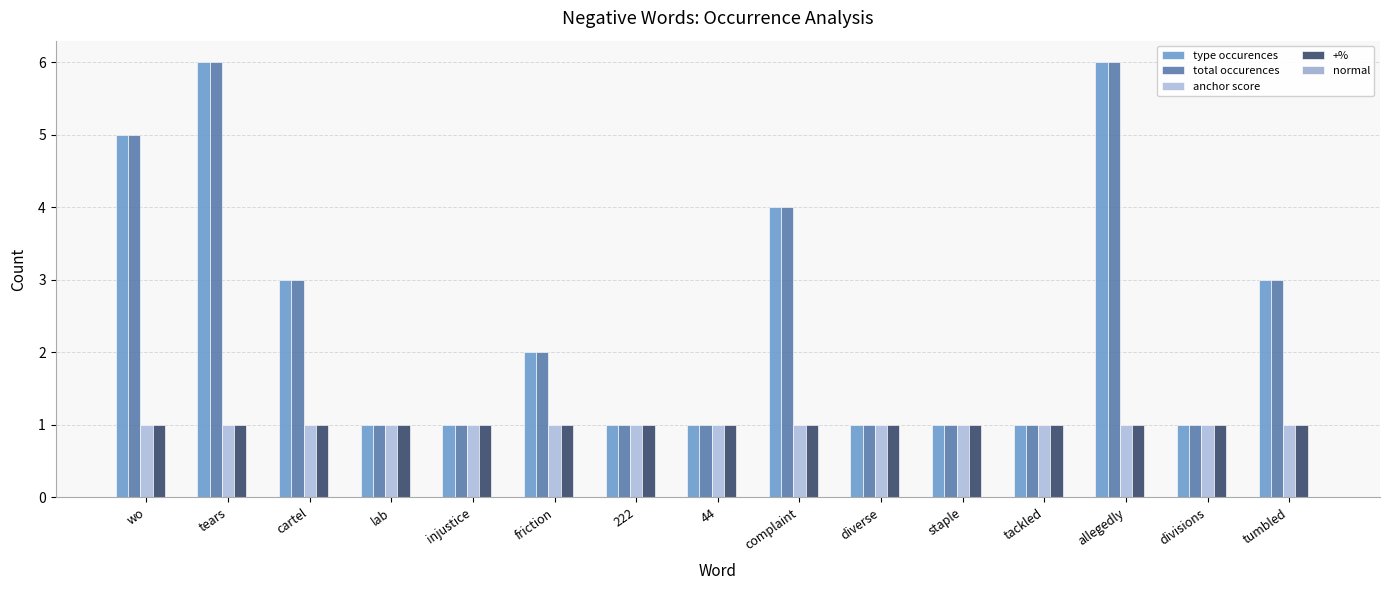

What is the sum of all +% values?

15